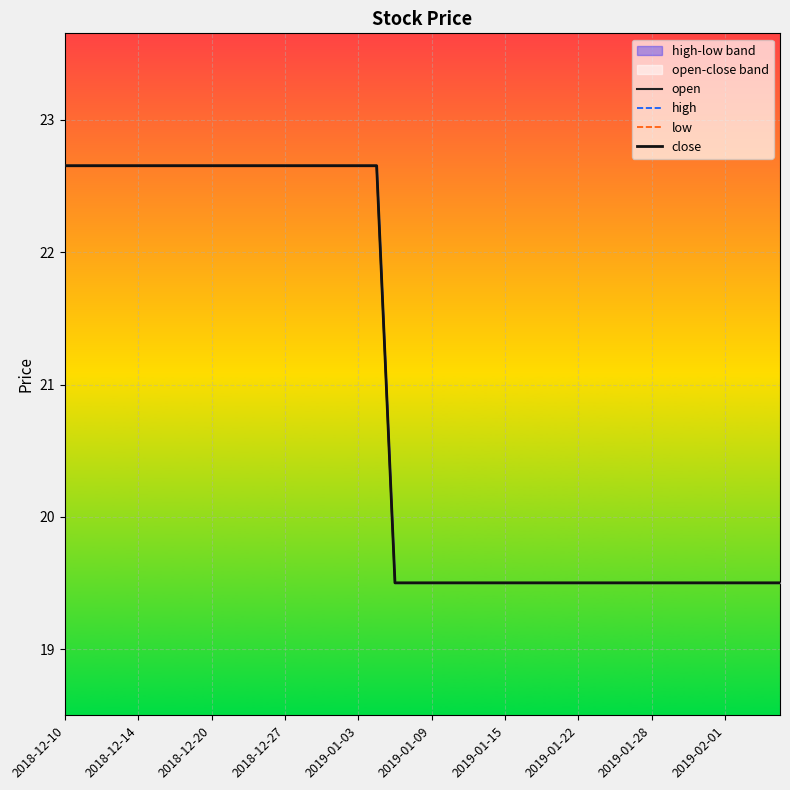

What is the approximate value of close at 39?

19.5